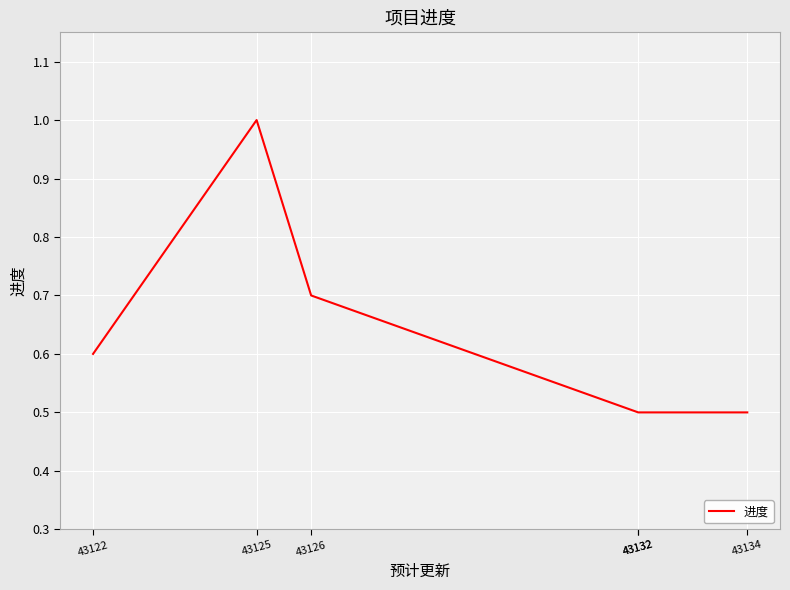

Where is the first local maximum?

43125